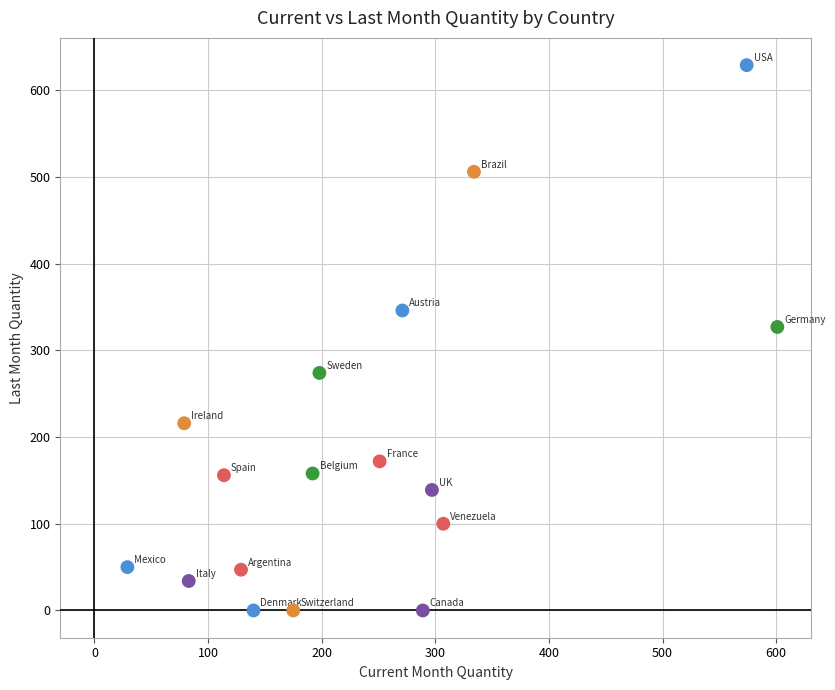

What is the range of Y values (max minus min)?

629